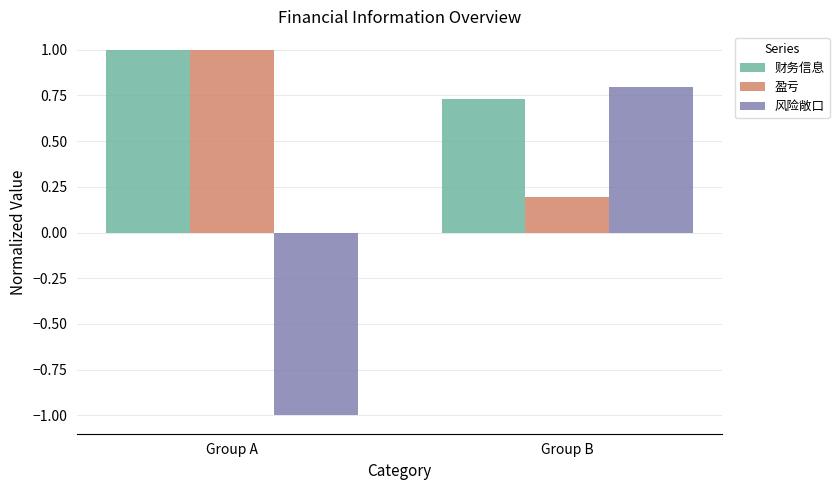

Which series has the largest range (max minus min)?

风险敞口